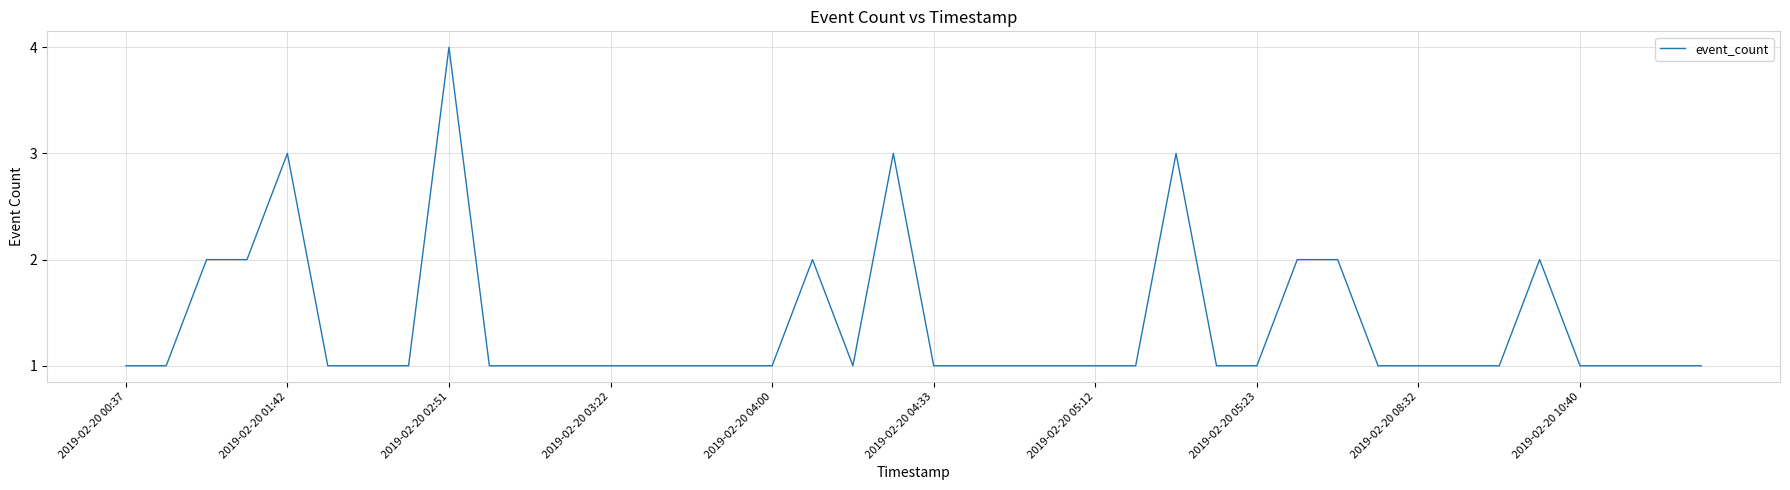

What is the difference between the maximum and minimum values?

3